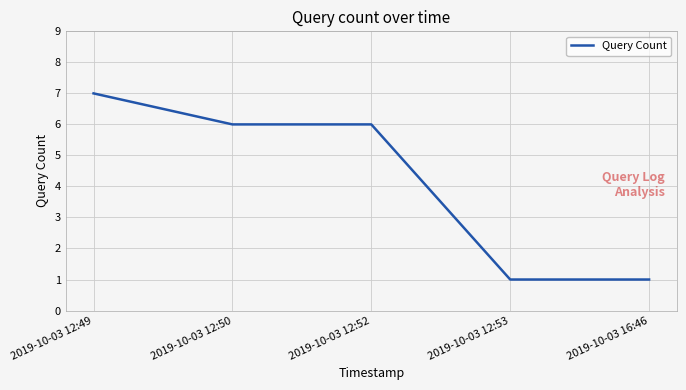

Between 2019-10-03 16:46 and 2019-10-03 12:49, which is larger?

2019-10-03 12:49